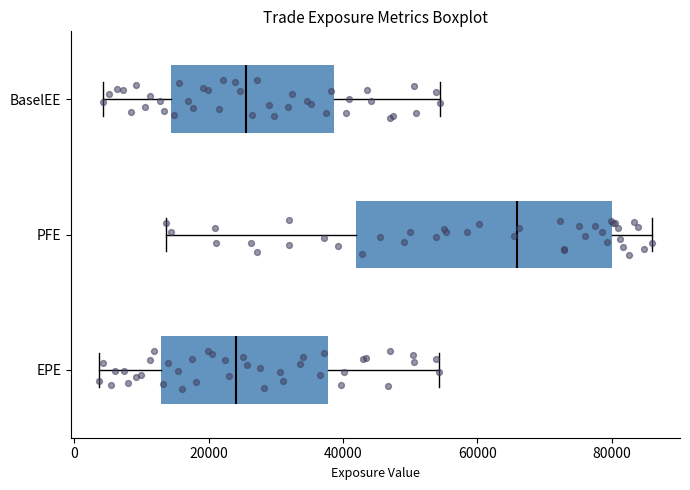

Comparing the boxes themselves (not the whiskers), which one is the widest?

PFE